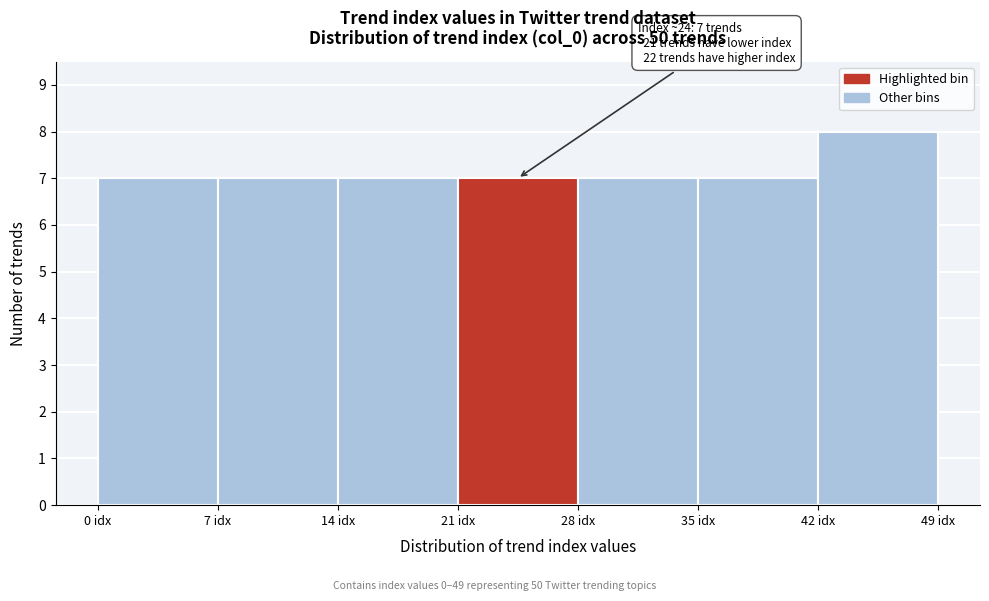

Which range on the x-axis has the tallest bar?

42 to 49